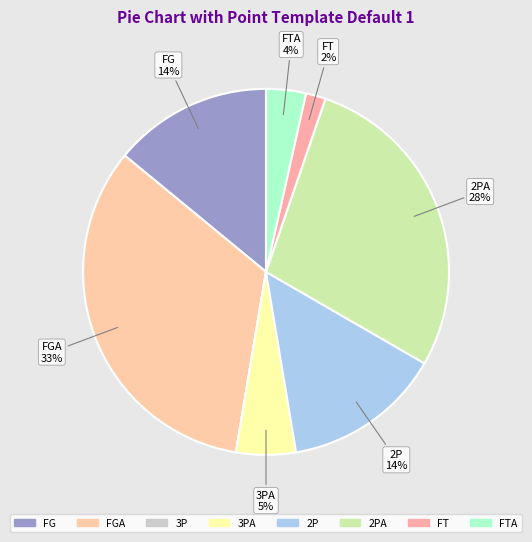

What is the change in value from FGA to FT?

-18